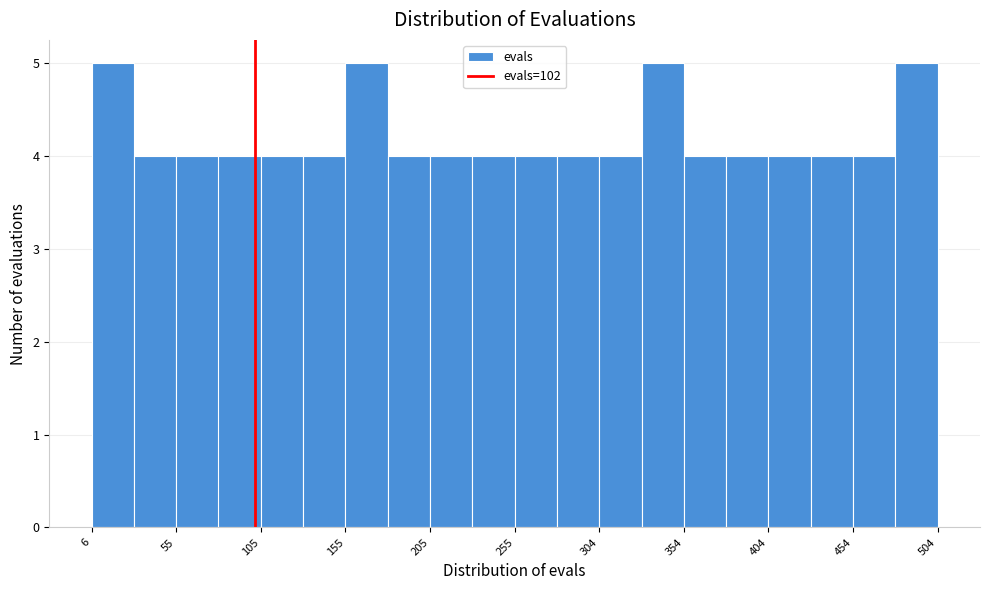

Reading left to right, transcribe this chart: for each bar, give the range it covers on the x-axis and its height. Neither the bar edges nor the heights are printed on the chart, so give them approximately, as read against the axes.

5 to 30: 5
30 to 55: 4
55 to 80: 4
80 to 105: 4
105 to 130: 4
130 to 155: 4
155 to 180: 5
180 to 205: 4
205 to 230: 4
230 to 255: 4
255 to 280: 4
280 to 305: 4
305 to 330: 4
330 to 355: 5
355 to 380: 4
380 to 405: 4
405 to 430: 4
430 to 455: 4
455 to 480: 4
480 to 505: 5